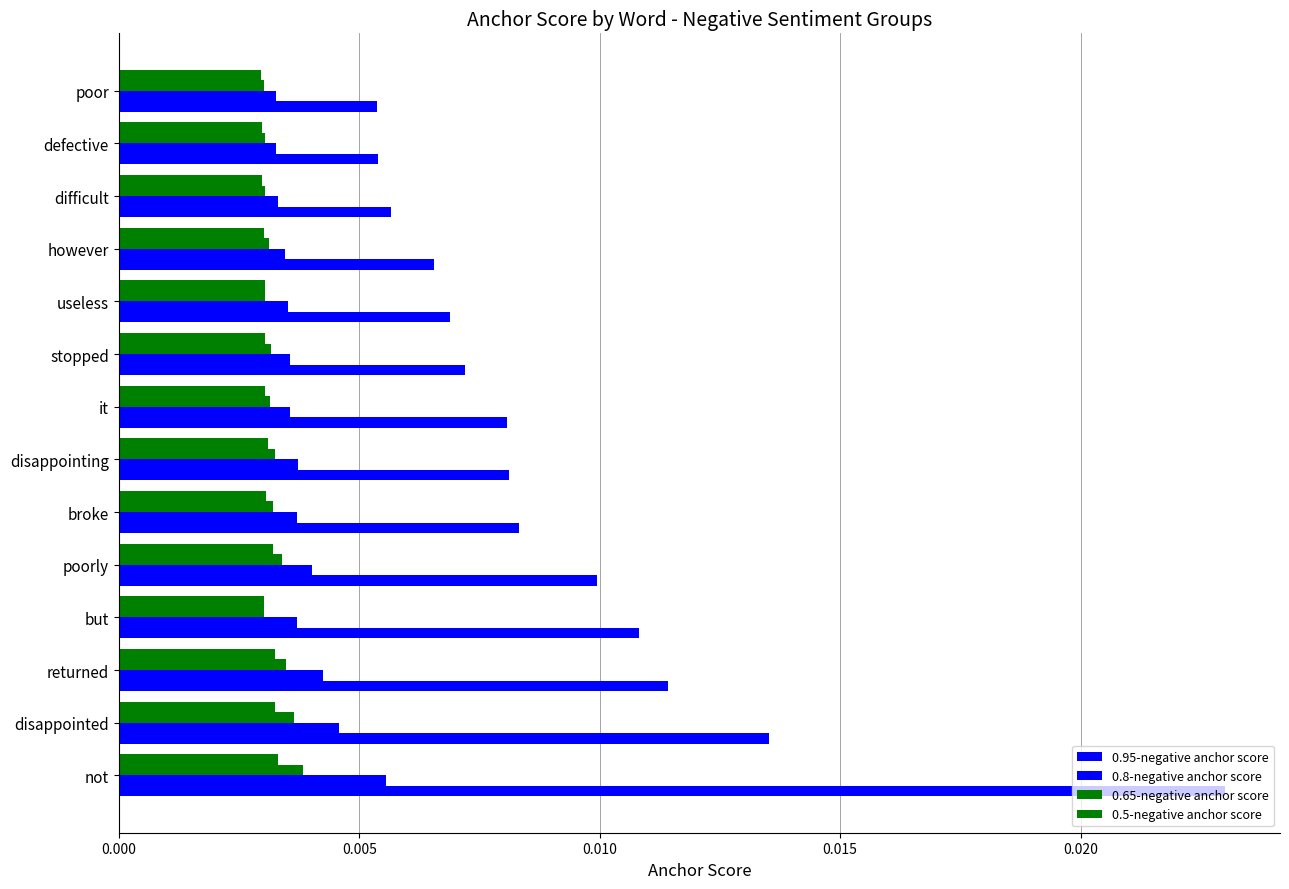

How many distinct data groups are displayed?

4